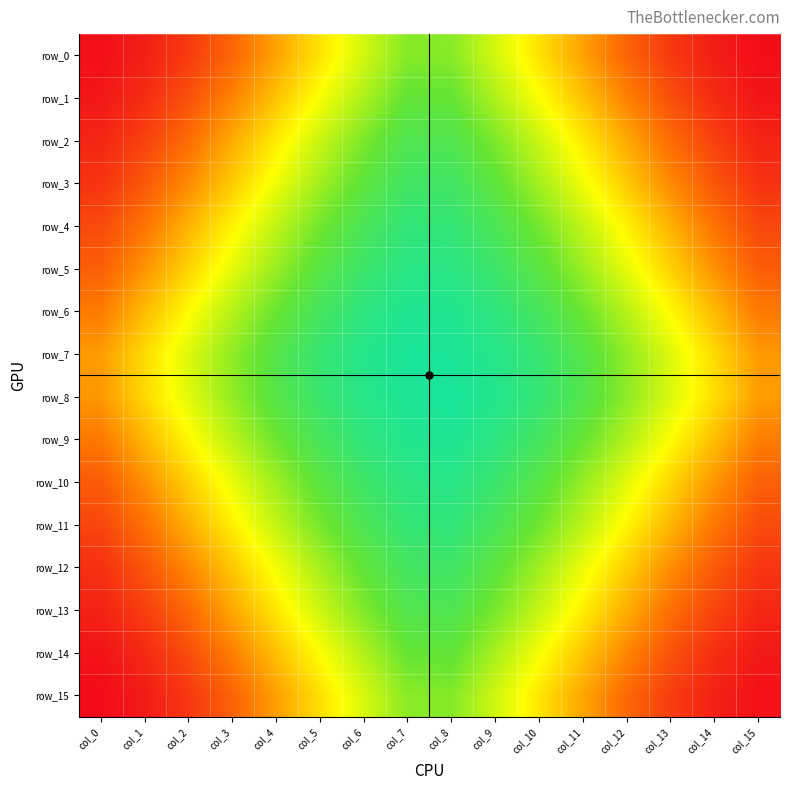

The row_10 series shows 149 at col_13. True or false?

True